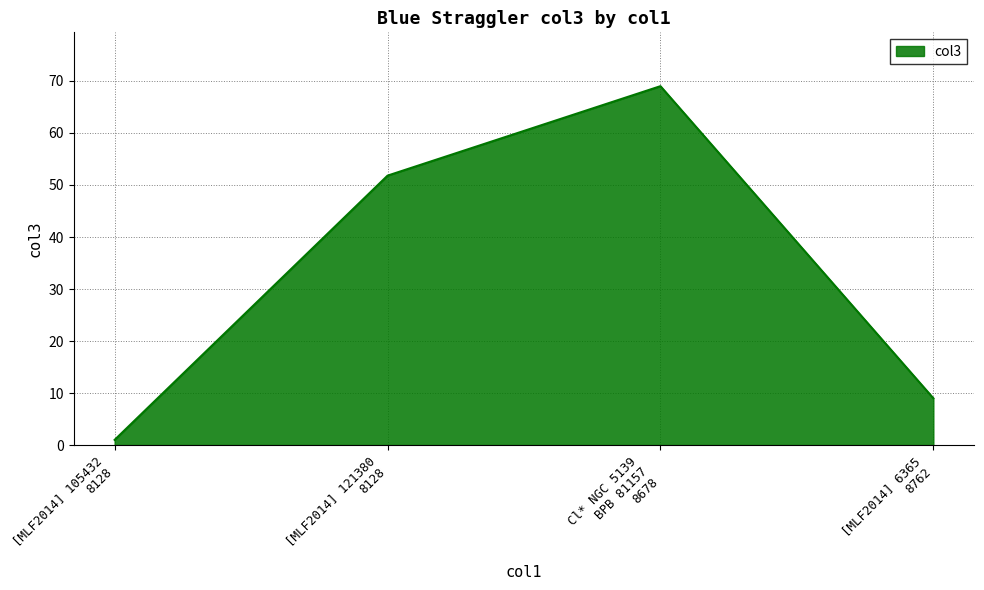

Reading left to right, list all the values displayed in this chart.

1.0	51.8	69.0	9.0